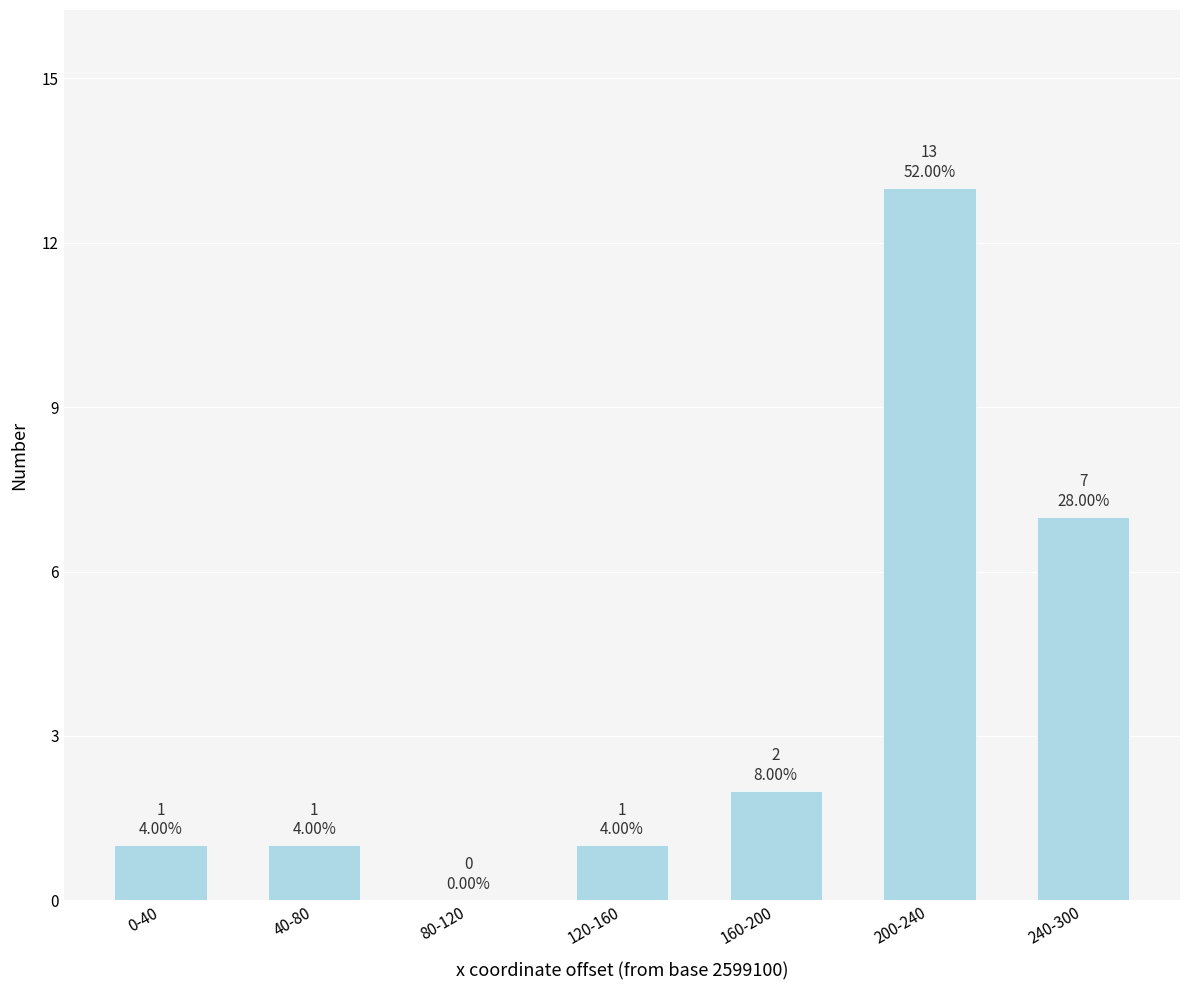

How many categories are shown in the chart?

7